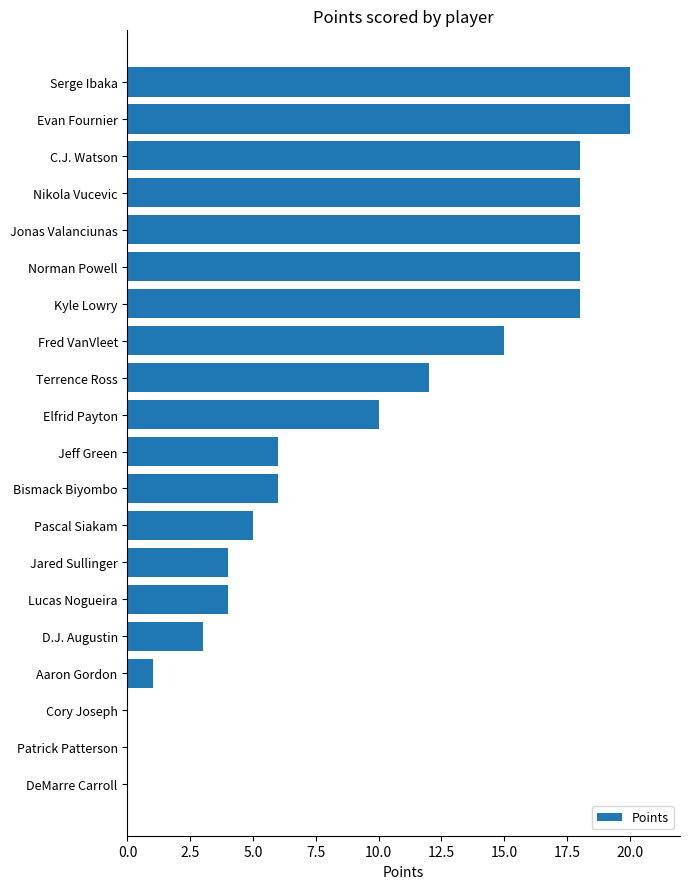

Count the number of data series in this chart.

1